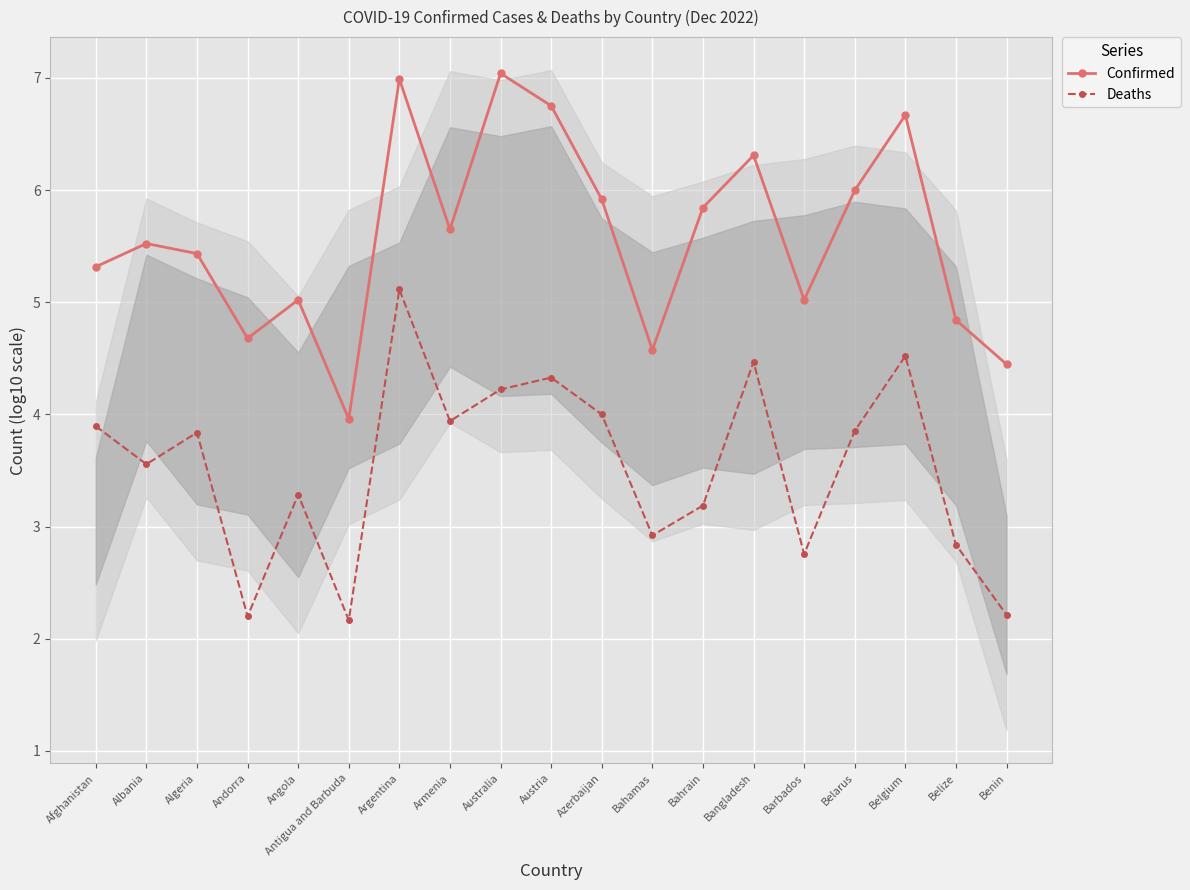

What is the lowest value of the Confirmed series?

4.0